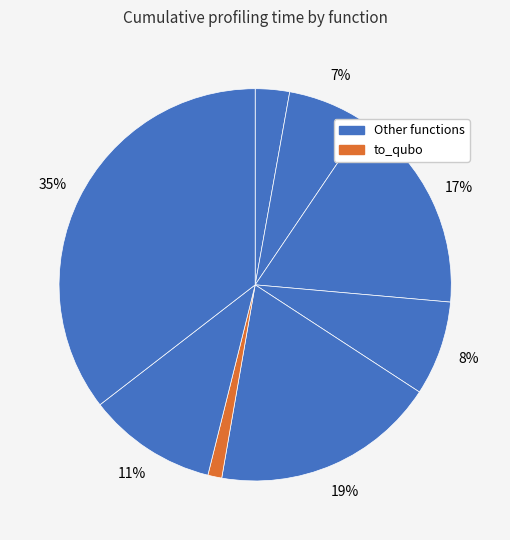

Which category has the biggest portion of the pie?

solve_exact_cover